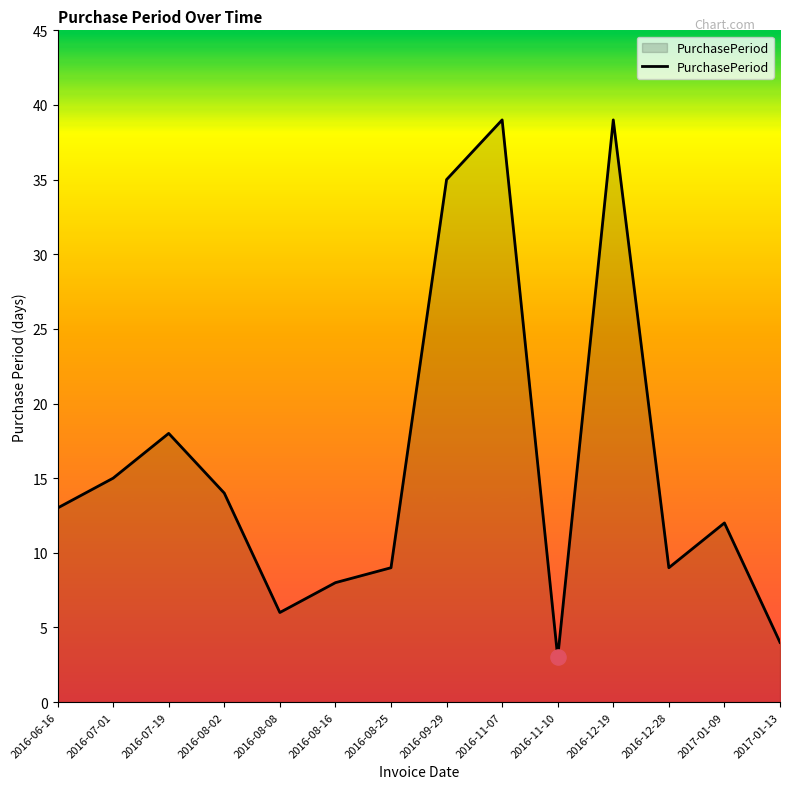

Which has a higher value, 2016-08-02 or 2017-01-13?

2016-08-02